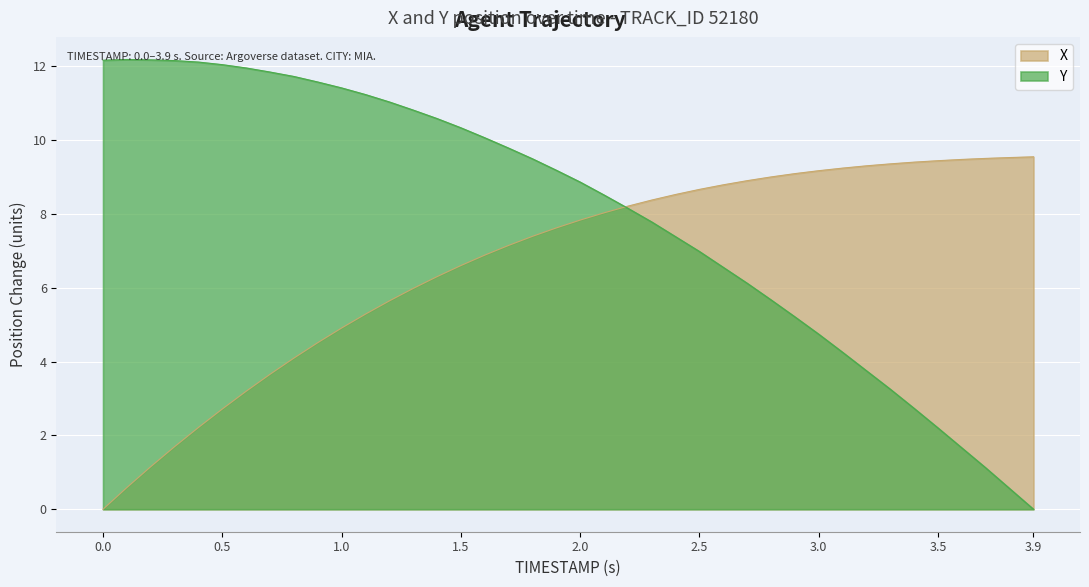

What value does the X series have at 1.5?

6.6